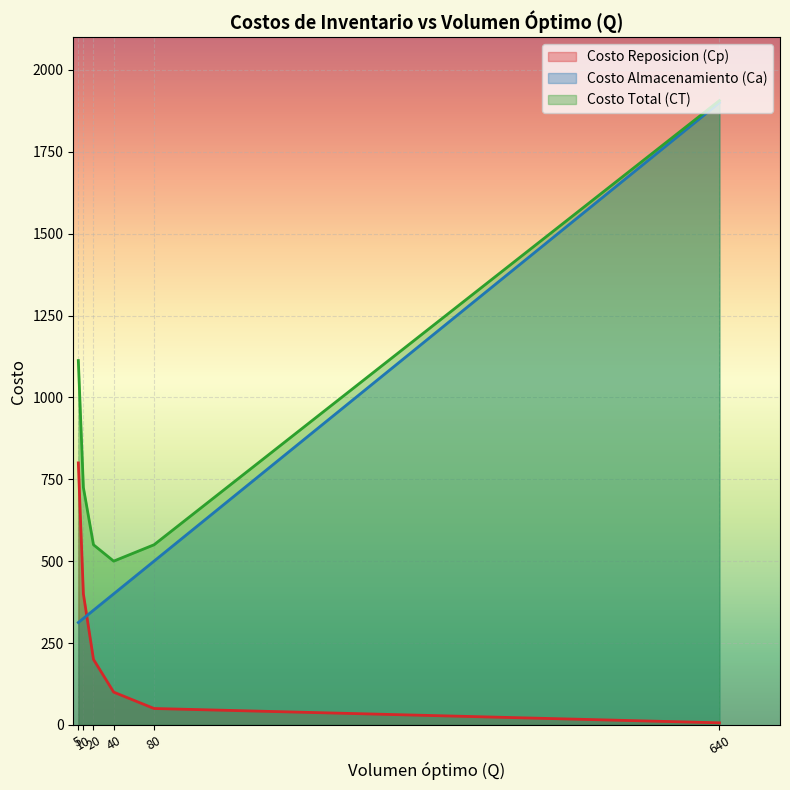

Count the number of data series in this chart.

3